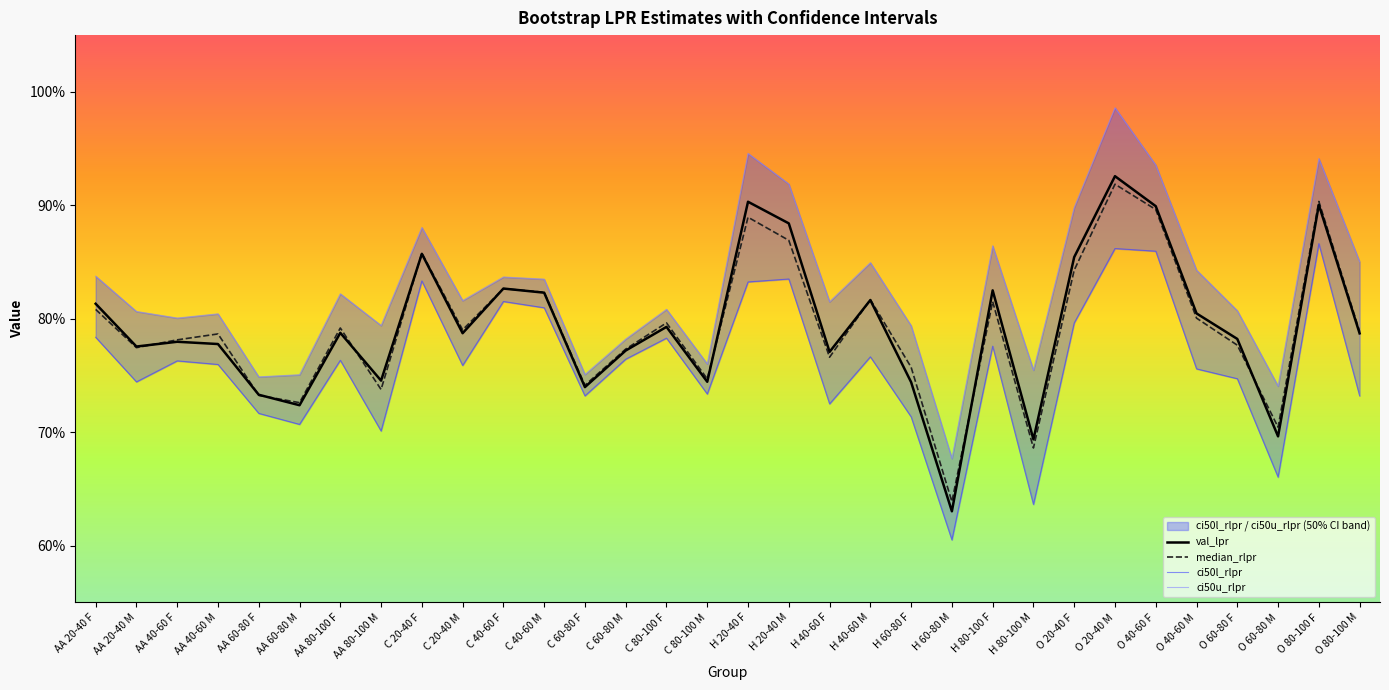

At which category does ci50l_rlpr reach its first local valley?

AA 20-40 M